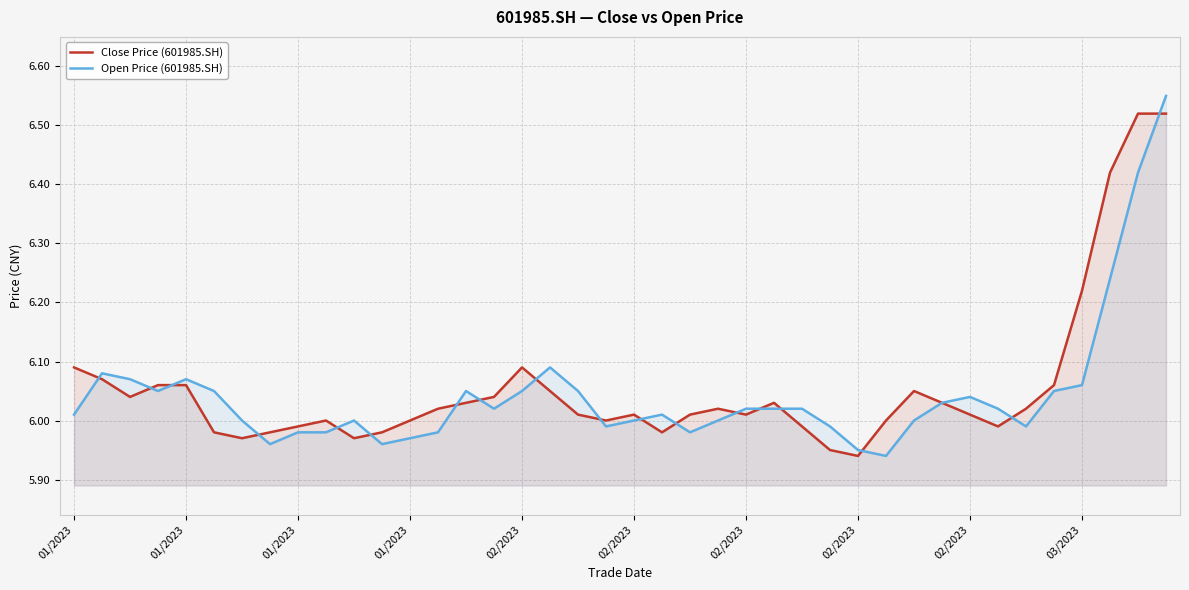

Which series has the largest total across all categories?

Close Price (601985.SH)